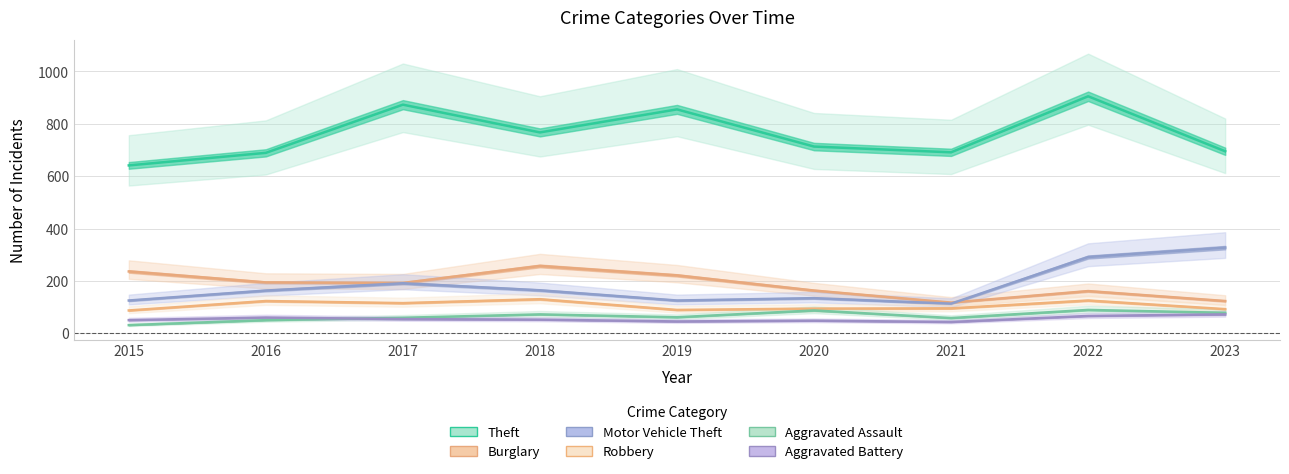

Between 2015 and 2021, which series saw the biggest shift?

Burglary